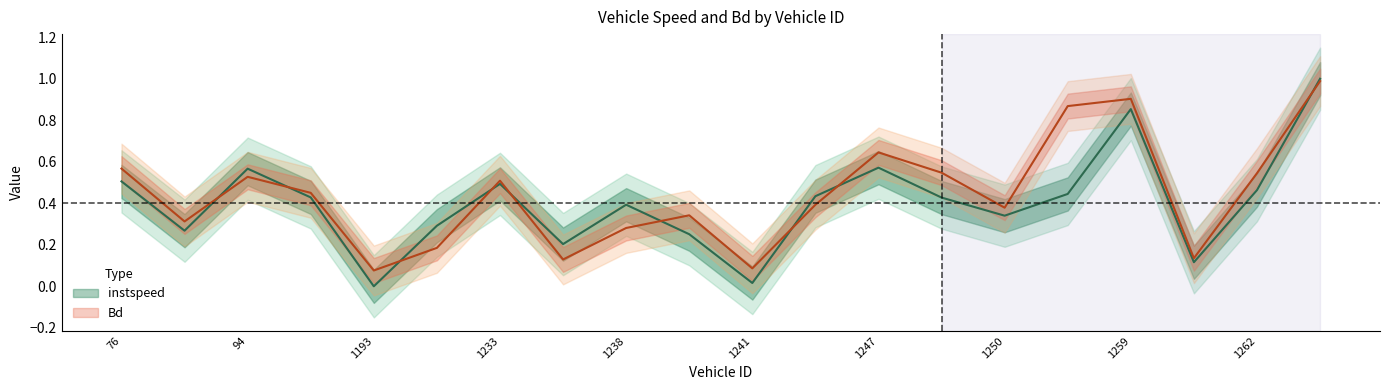

Reading right to left, what are all the values shown in this chart?

instspeed: 1.0	0.5	0.1	0.9	0.4	0.3	0.4	0.6	0.4	0.0	0.3	0.4	0.2	0.5	0.3	0.0	0.4	0.6	0.3	0.5
Bd: 1.0	0.5	0.1	0.9	0.9	0.4	0.5	0.6	0.4	0.1	0.3	0.3	0.1	0.5	0.2	0.1	0.5	0.5	0.3	0.6